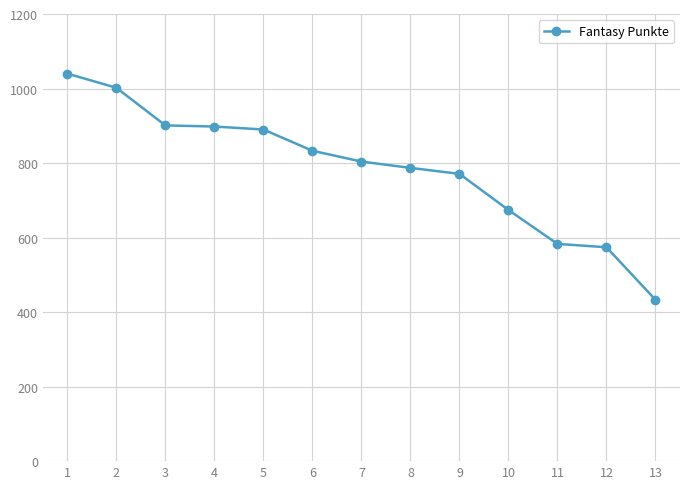

Which has a higher value, 5 or 9?

5